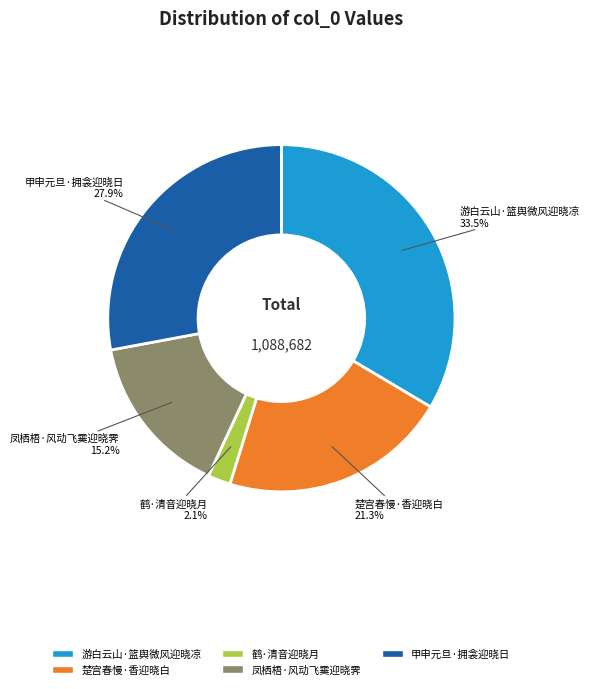

Between 楚宫春慢·香迎晓白 and 鹤·清音迎晓月, which is larger?

楚宫春慢·香迎晓白